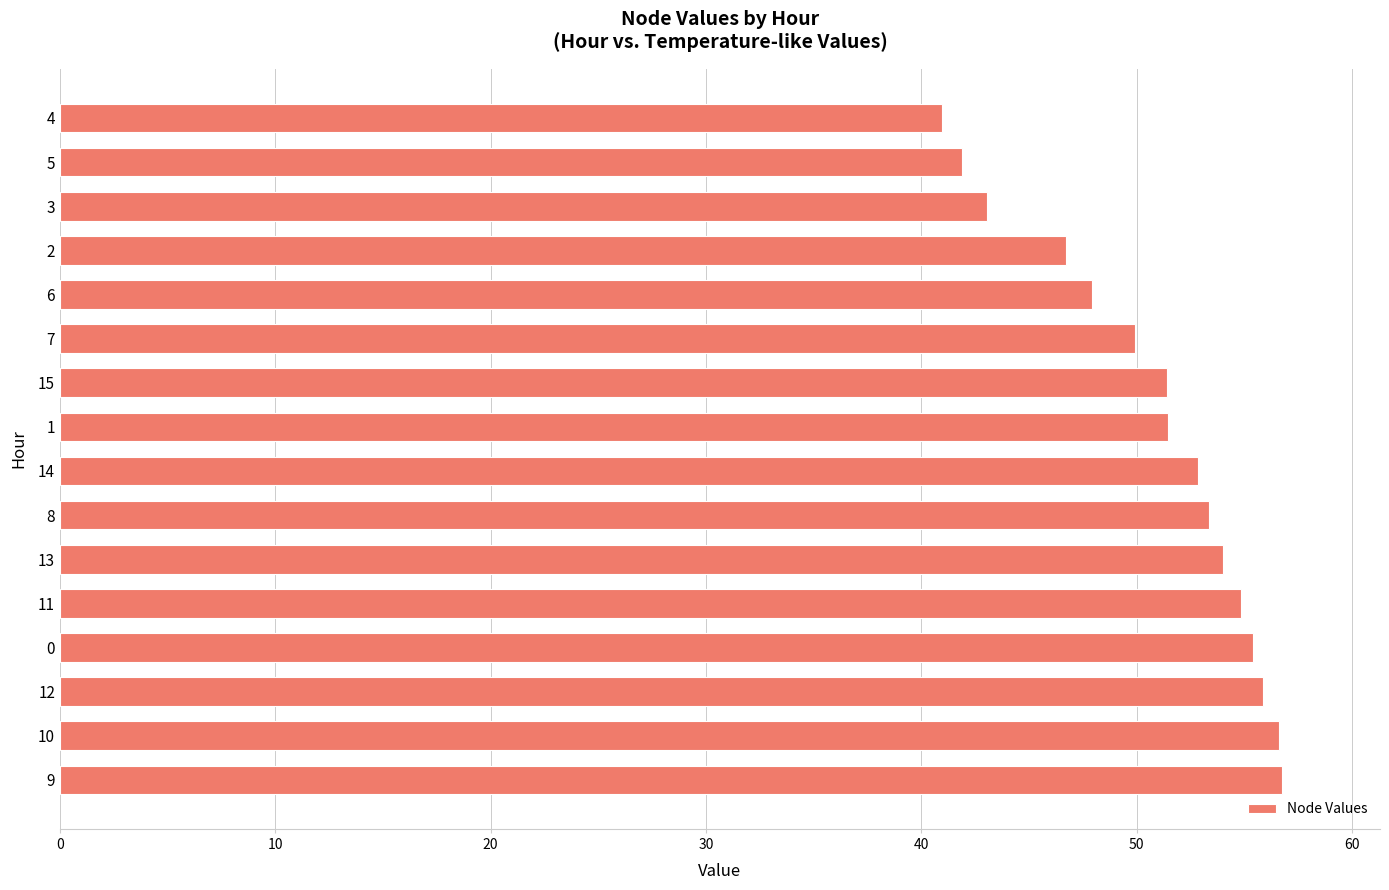

Where is the data nearest to the value 48?

6